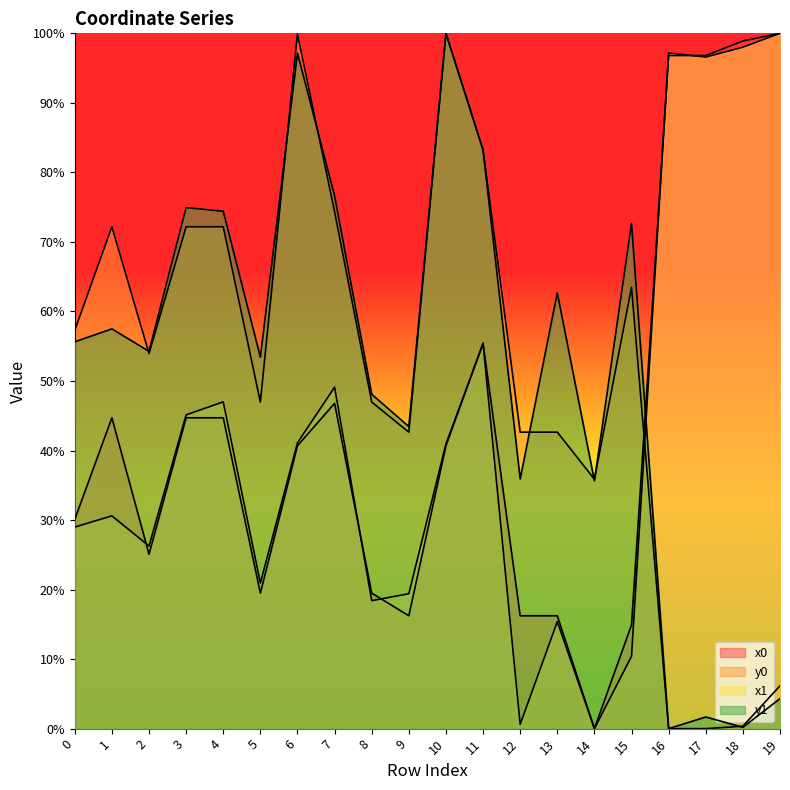

How many categories are shown in the chart?

20